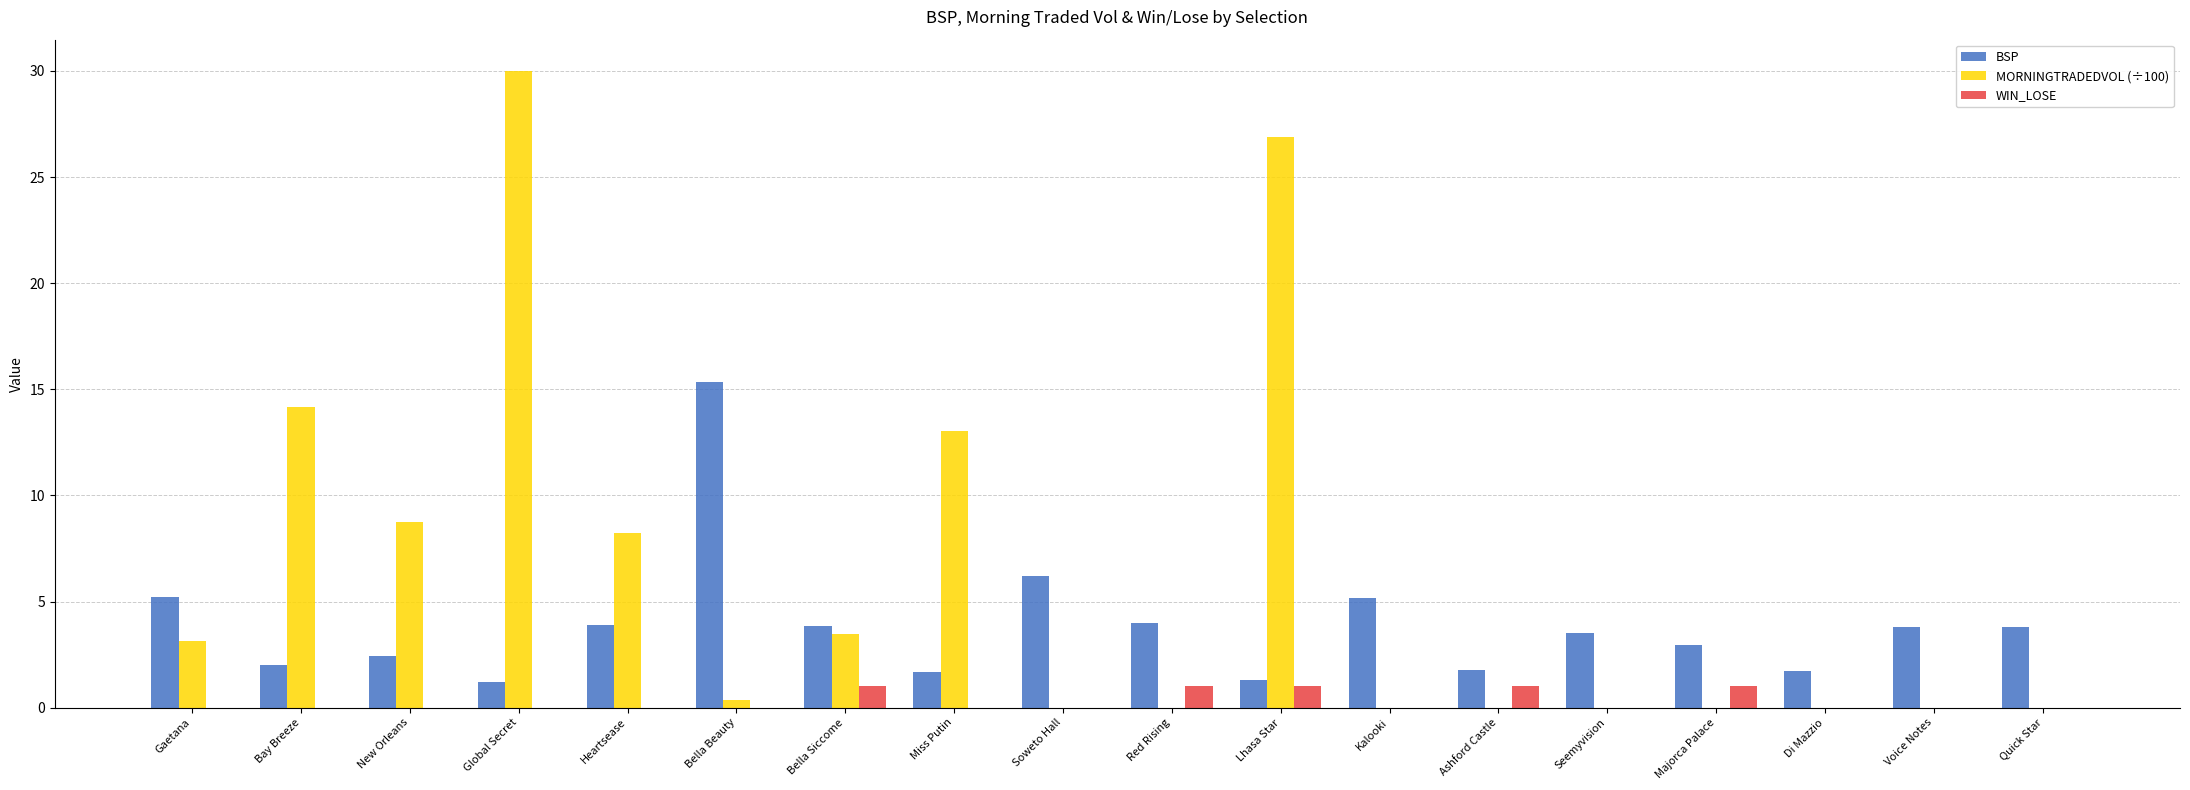

The value of BSP at Bay Breeze is 3.6. True or false?

False